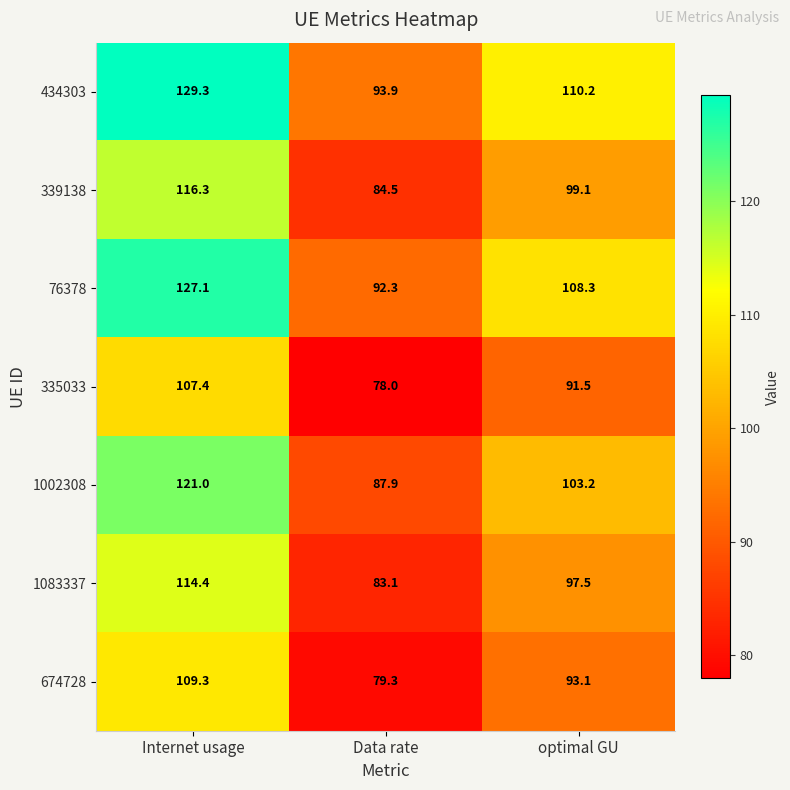

What is the sum of all 76378 values?

327.7